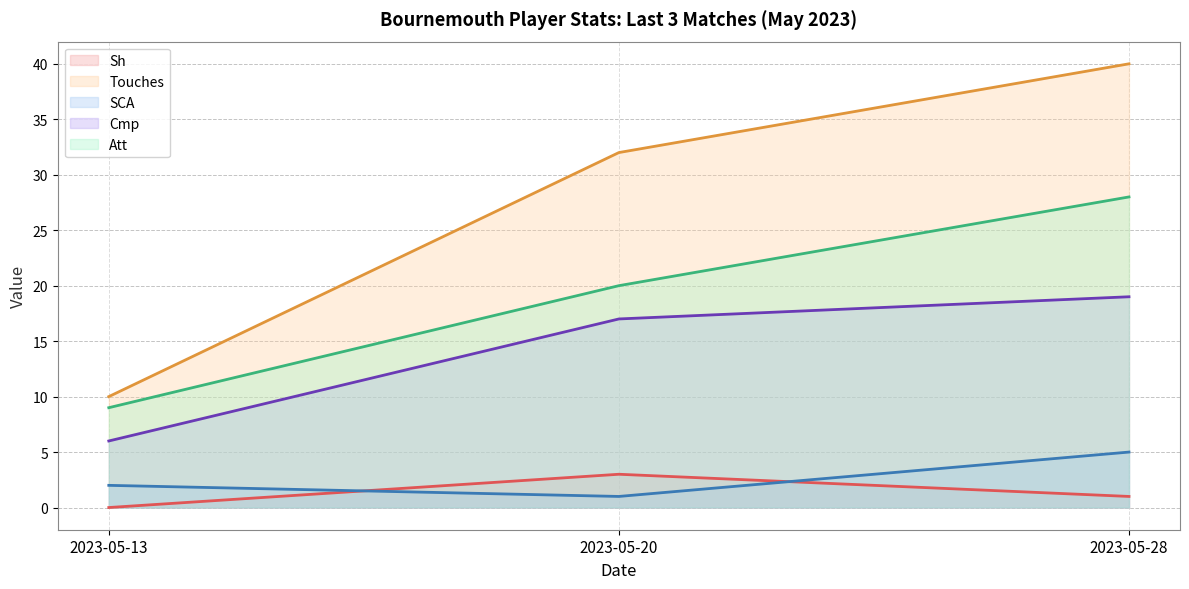

Which series has the largest range (max minus min)?

Touches (line)